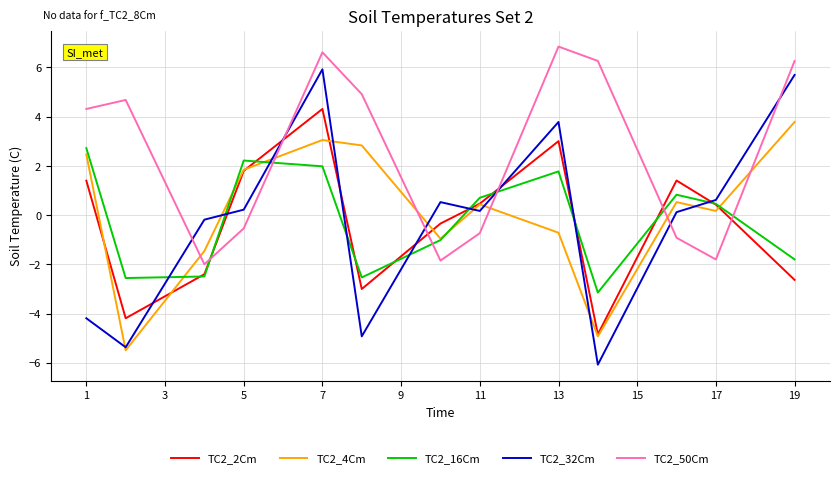

Which series has the widest spread of values?

TC2_32Cm